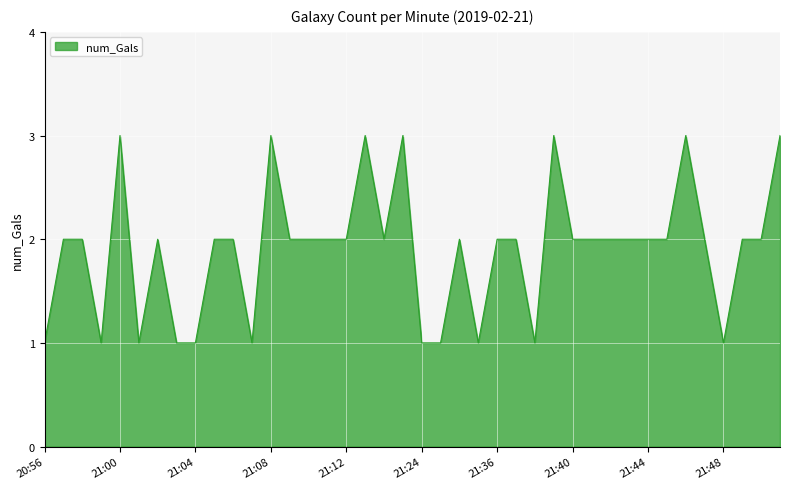

What is the greatest value displayed?

3